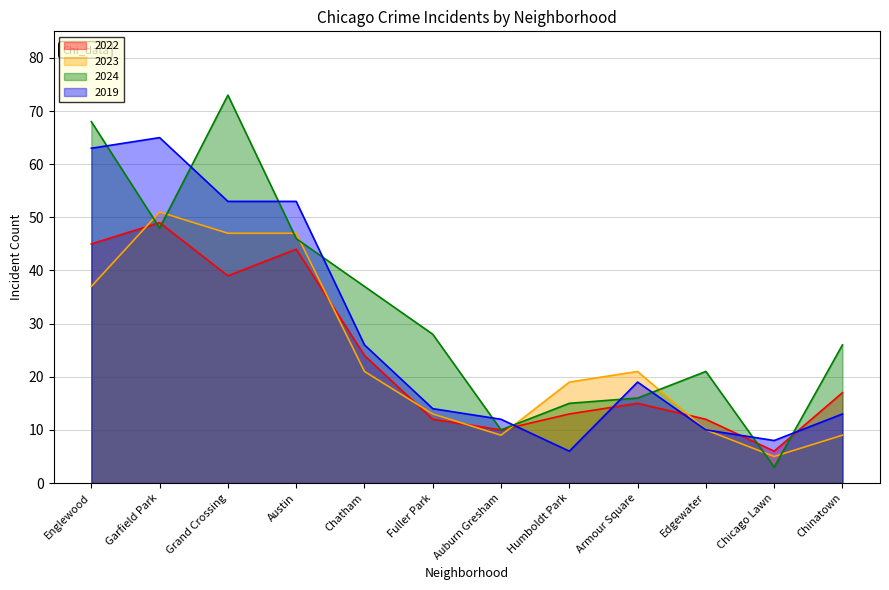

Where is 2023 nearest to the value 28?

Chatham